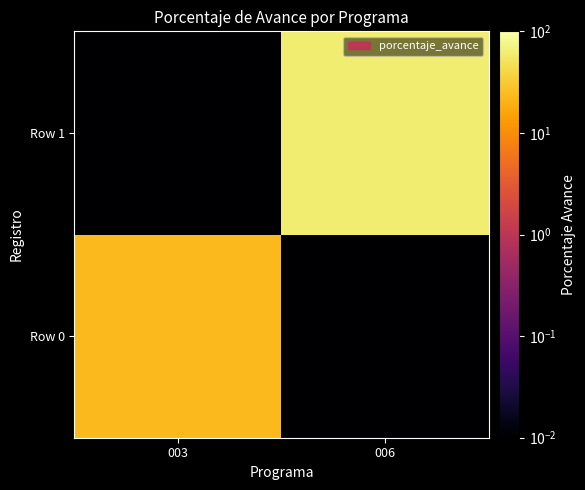

At which category is the sum across all series the highest?

006